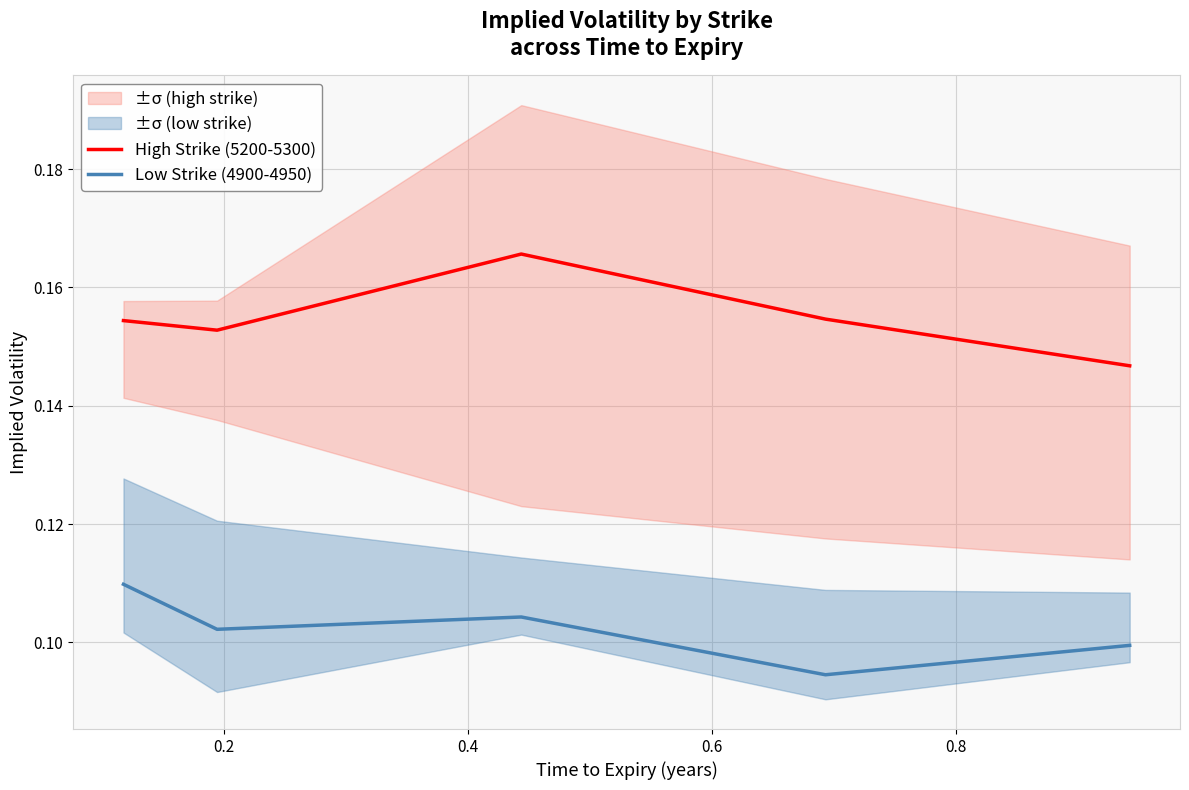

True or false: High Strike (5200-5300) and Low Strike (4900-4950) intersect in this chart.

False